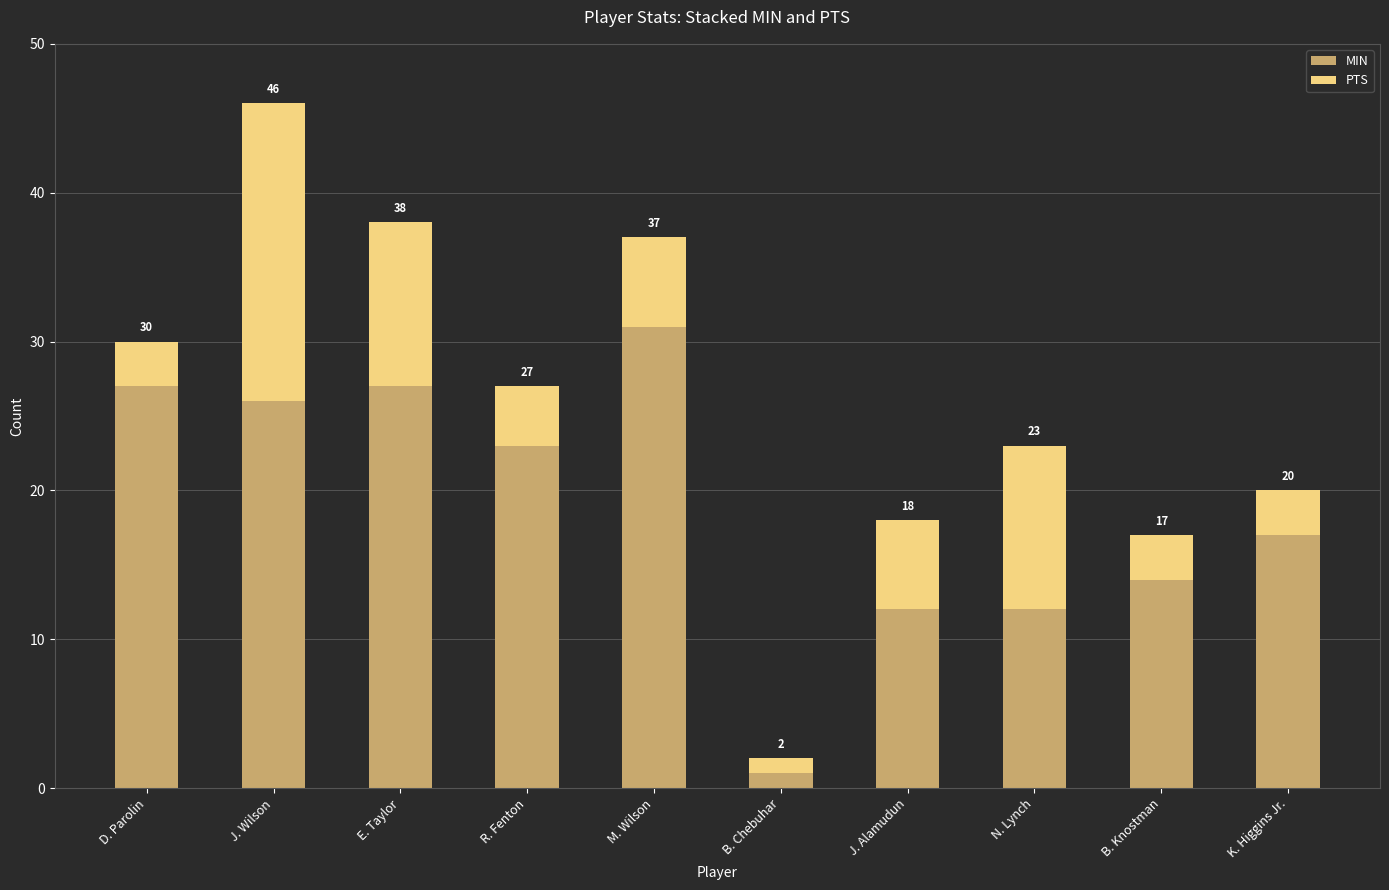

Is it true that PTS equals 6 at J. Alamudun?

True